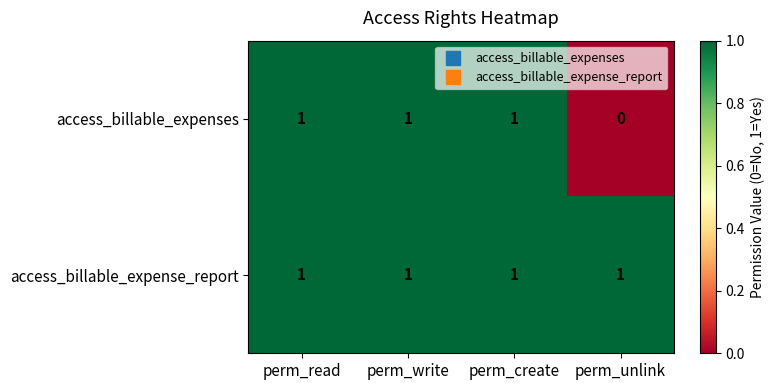

What is the sum of all access_billable_expense_report values?

4